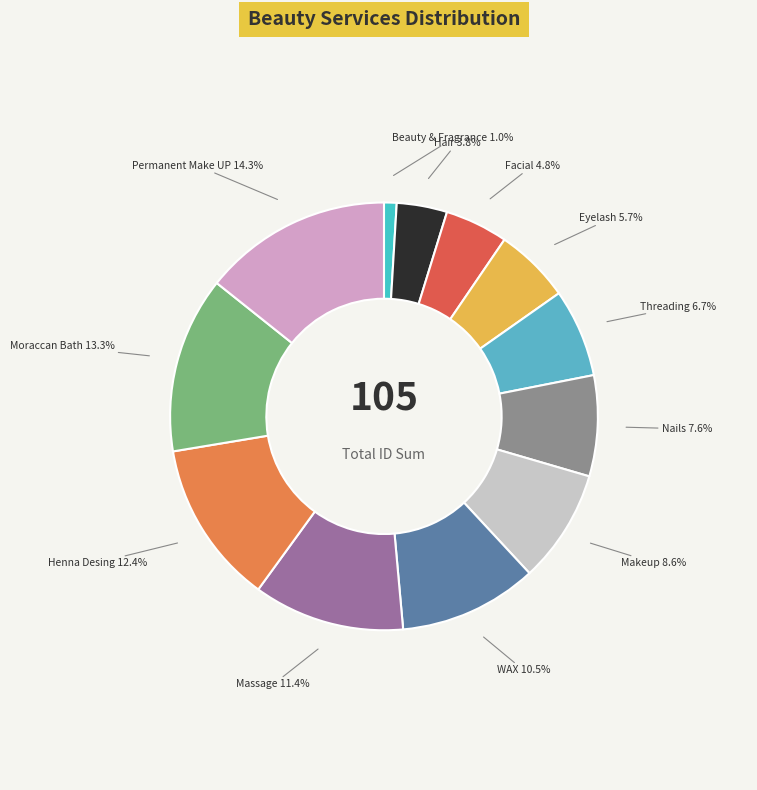

Is there any slice that represents more than half of the pie?

No